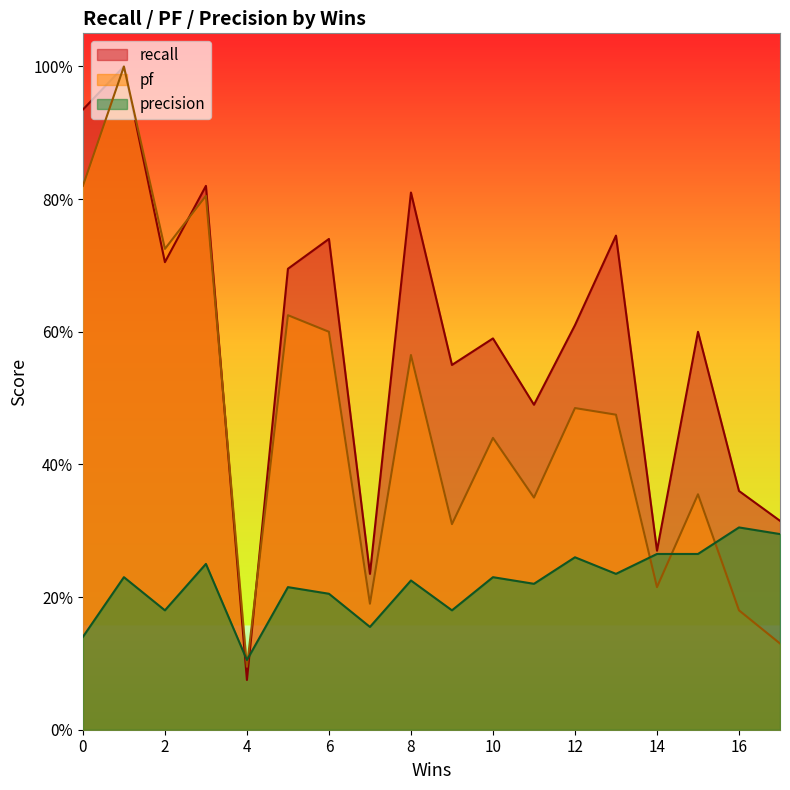

What is the difference between the maximum and minimum values in the pf series?

0.9